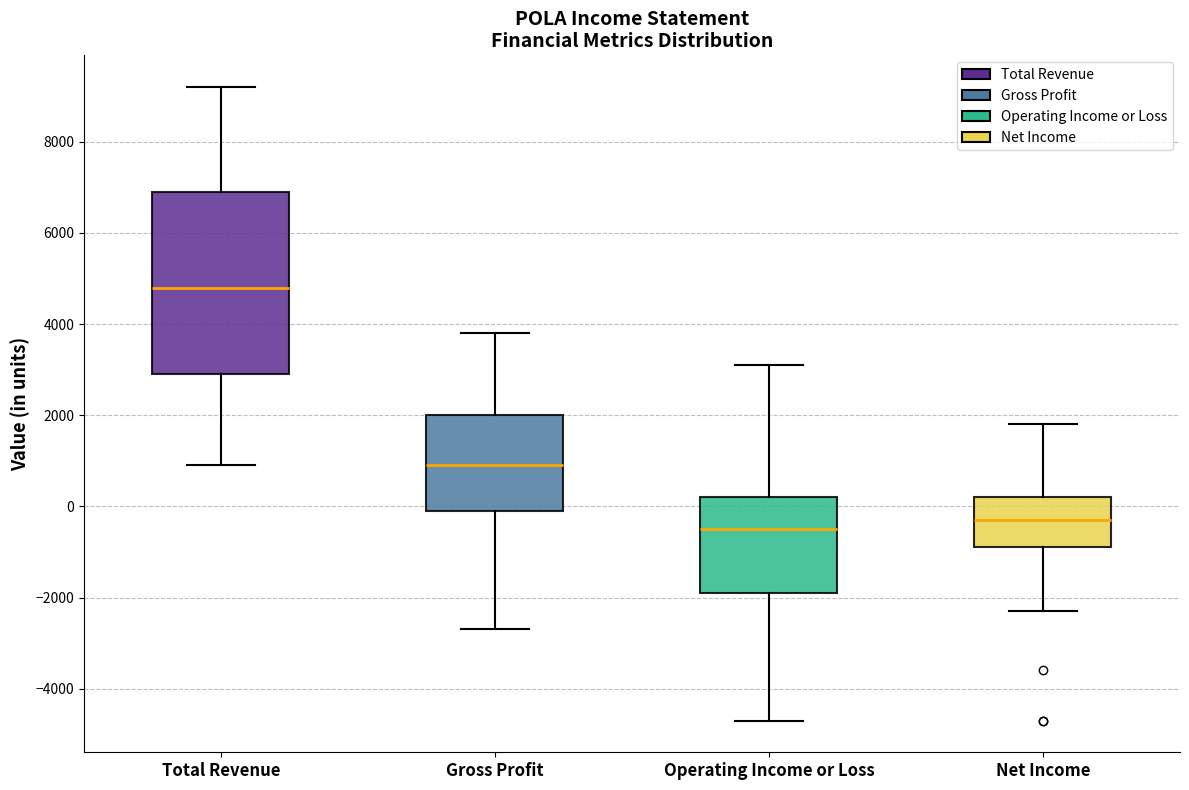

Reading left to right, transcribe this box plot: for each box, give where its median line is, the range the box spans, and where its two whiskers end, as read against the y-axis. The values are not printed on the chart, so give them approximately, as read against the axis.

Total Revenue: median 4800, box 3000 to 7000, whiskers 1000 to 9200
Gross Profit: median 1000, box 0 to 2000, whiskers -2600 to 3800
Operating Income or Loss: median -400, box -1800 to 200, whiskers -4600 to 3200
Net Income: median -200, box -800 to 200, whiskers -2200 to 1800